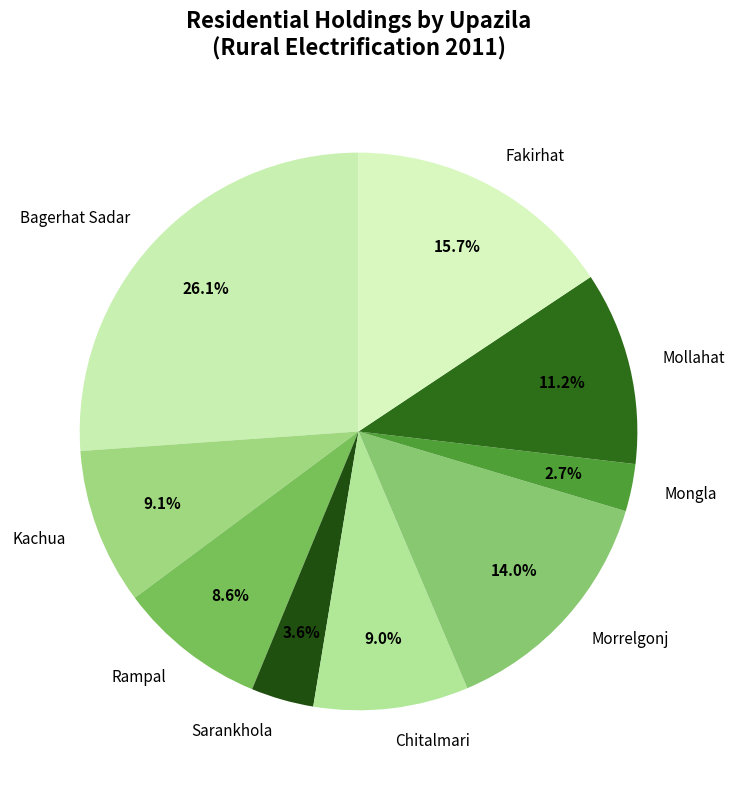

What percentage do Chitalmari and Mollahat together represent?

20.2%